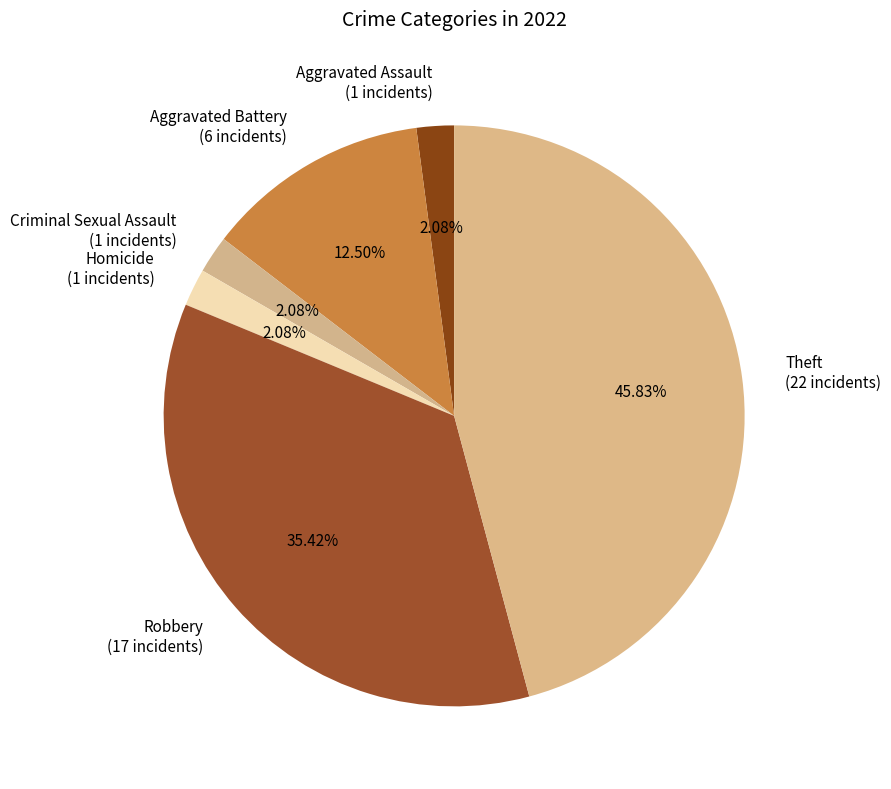

Is the sum of Robbery (17 incidents) and Aggravated Assault (1 incidents) greater than half?

No